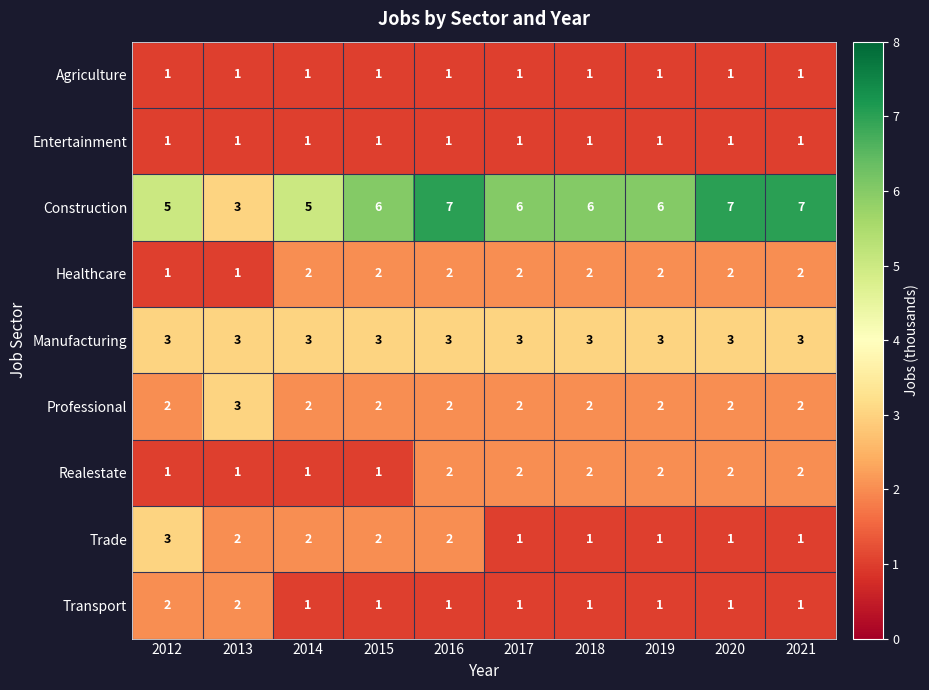

What is the spread (max minus min) of values at 2018?

5